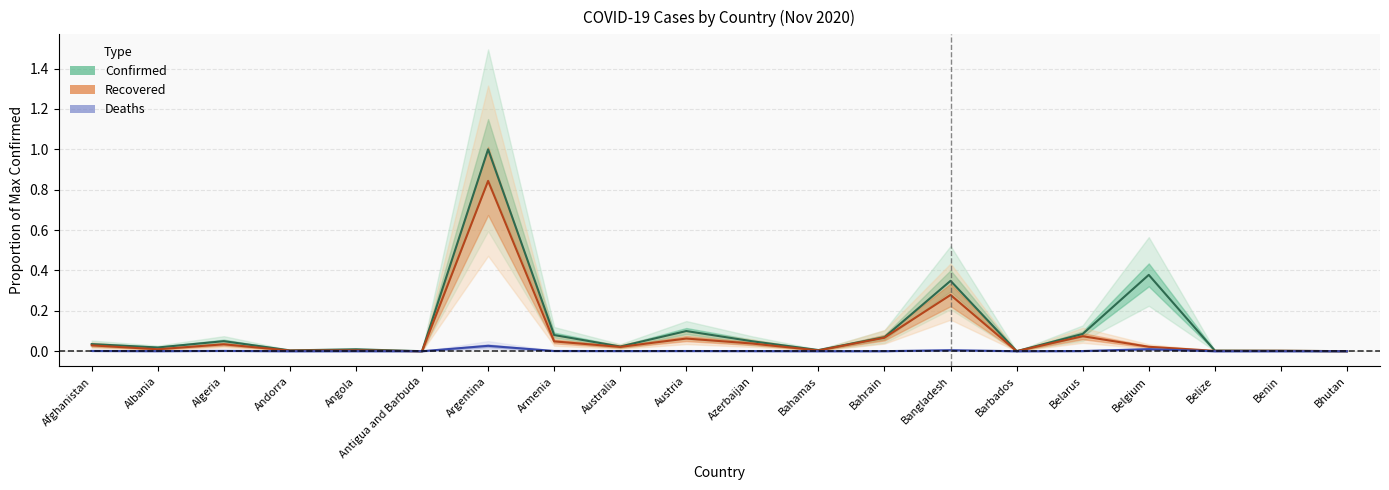

The Confirmed series shows 0.1 at Armenia. True or false?

True